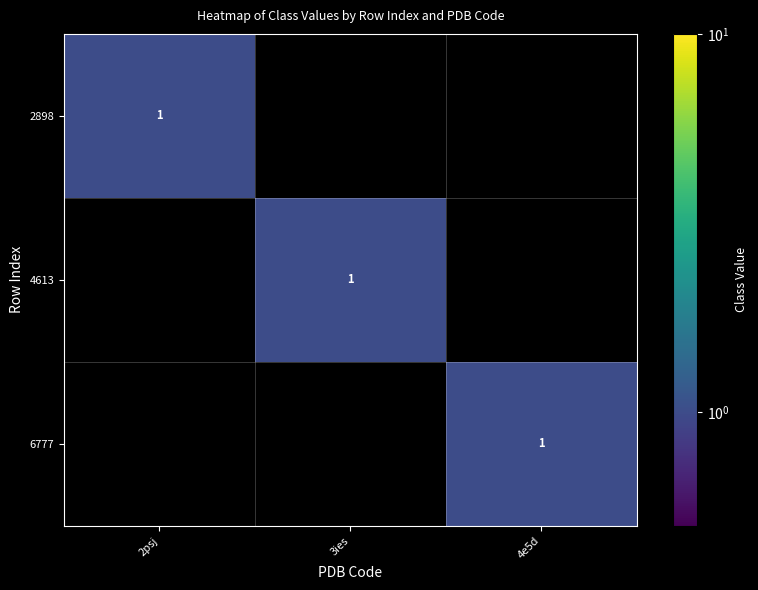

At which category is the sum across all series the highest?

2psj